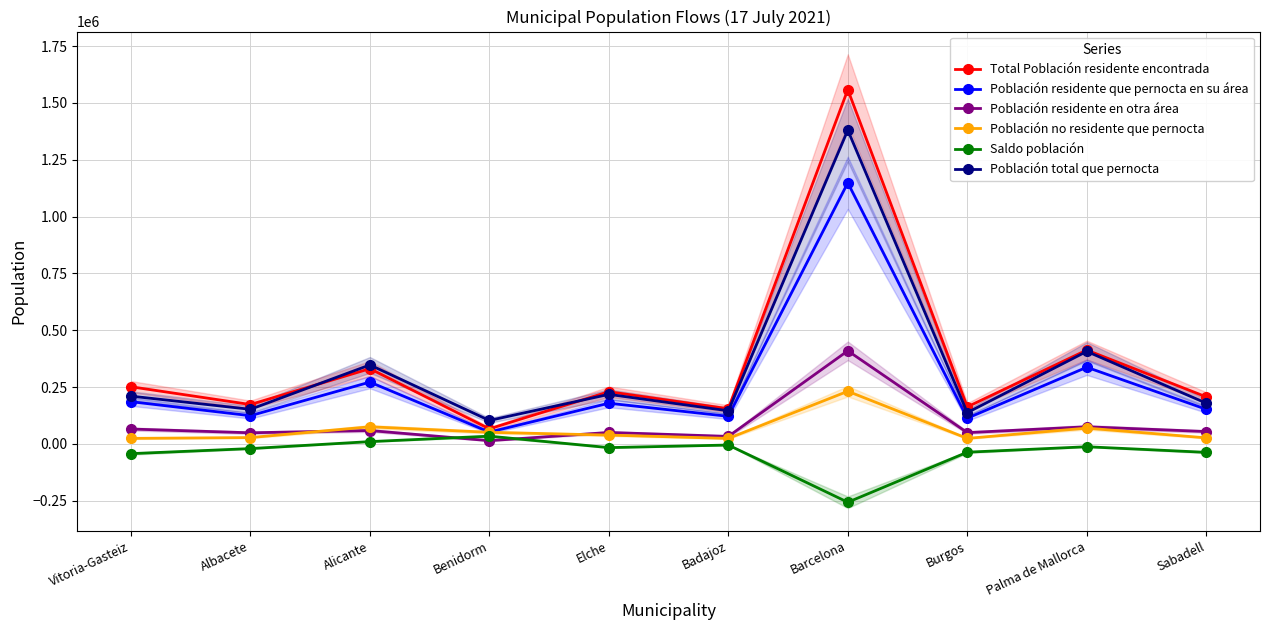

What is the difference between the second highest and second lowest values in the Población no residente que pernocta series?

51038